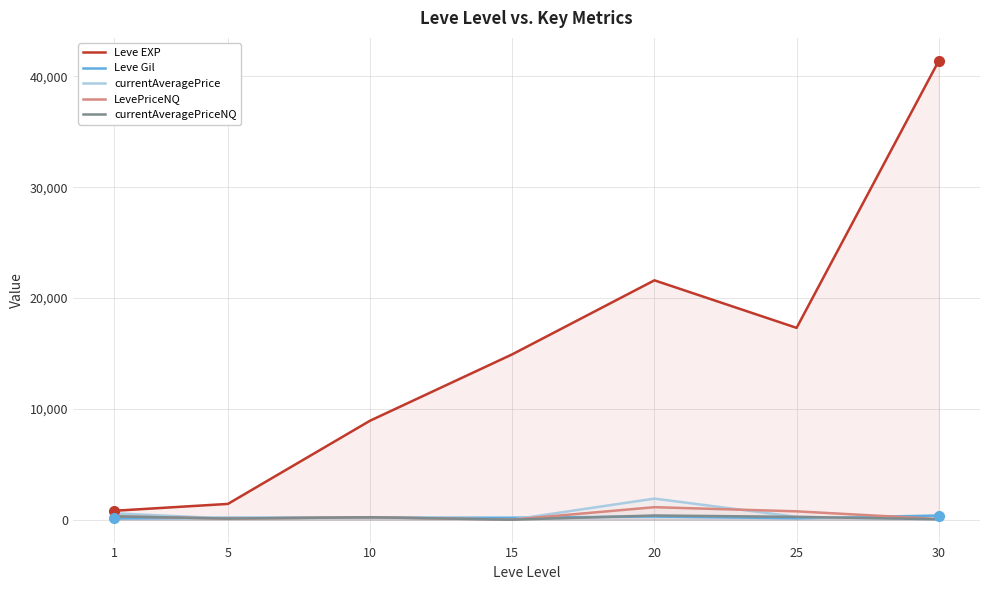

Reading left to right, what are all the values shown in this chart?

Leve EXP: 800.0	1420.0	8930.0	14920.0	21600.0	17310.0	41410.0
Leve Gil: 113.0	169.0	169.0	172.0	281.0	126.0	372.0
currentAveragePrice: 569.2	104.9	214.8	0.0	1900.0	250.0	35.6
LevePriceNQ: 298.0	96.8	214.8	0.0	1125.0	750.0	55.0
currentAveragePriceNQ: 298.0	96.8	214.8	0.0	375.0	250.0	35.6